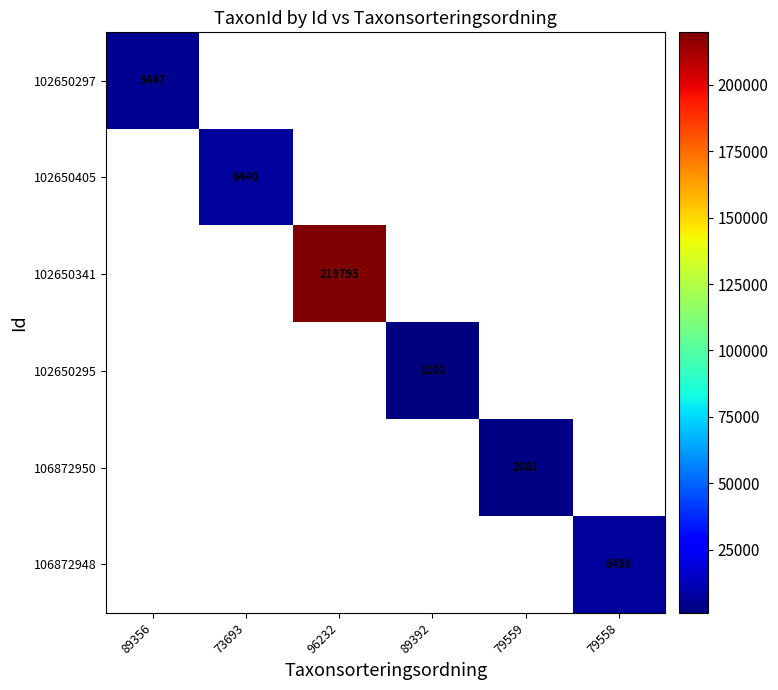

How many values in 102650295 are above zero?

1